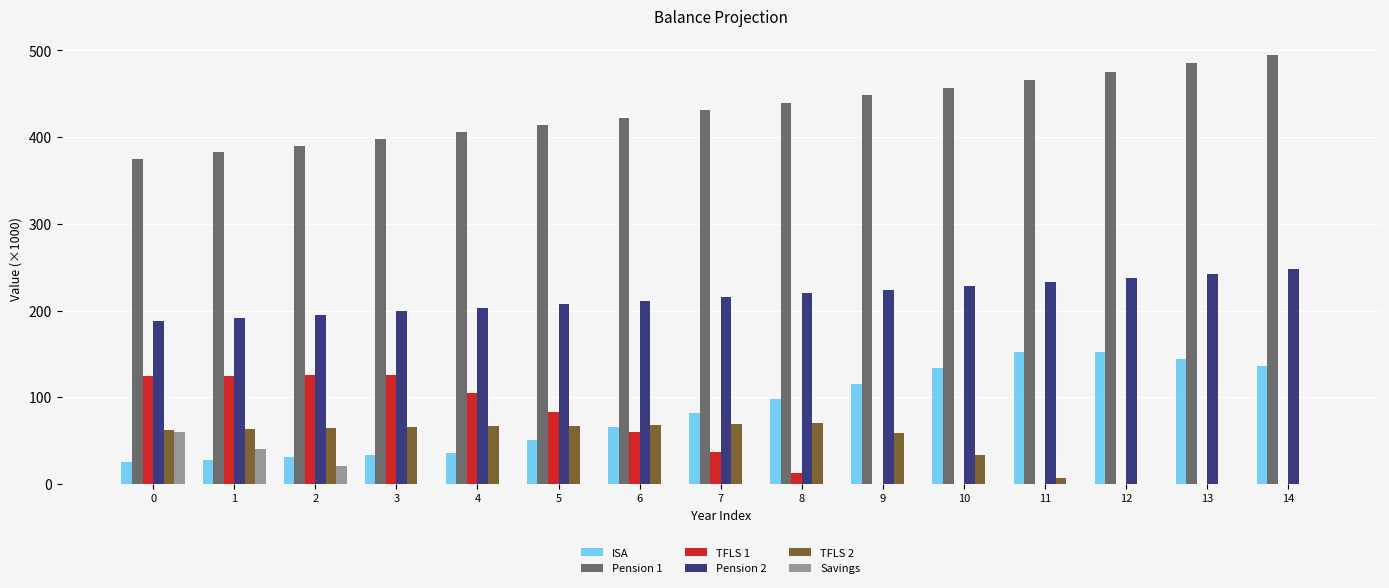

What is the total value across all series at 0?

834.7